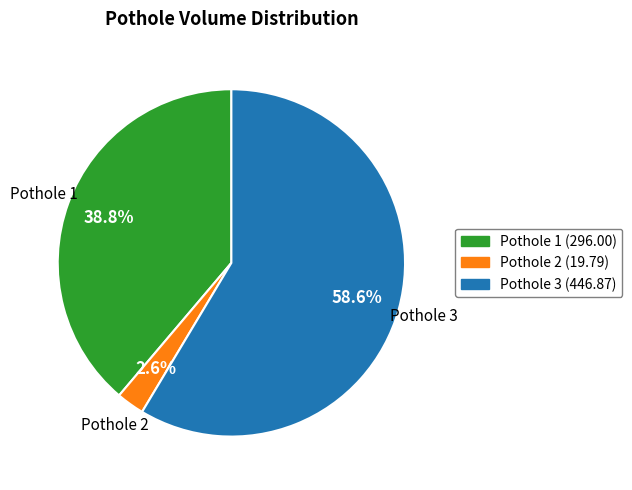

Is there a majority slice in this chart?

Yes